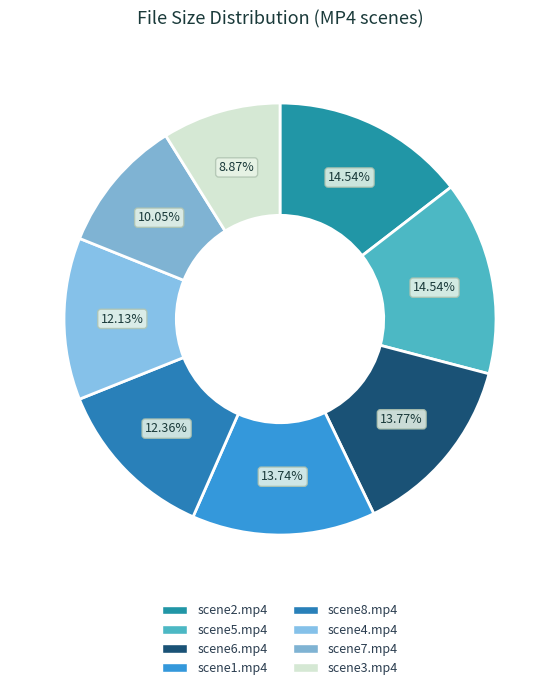

Combined, do scene5.mp4 and scene8.mp4 account for over 50%?

No